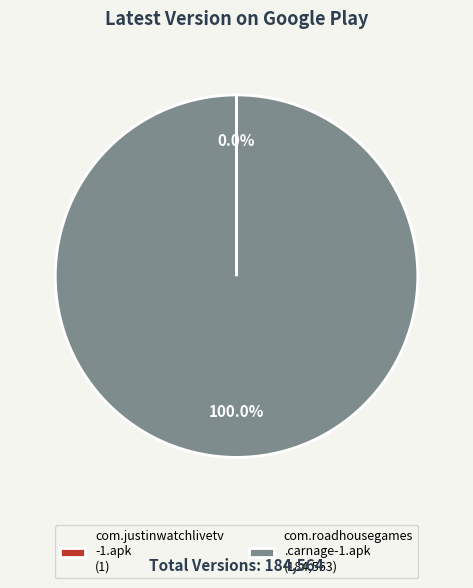

Which category has the biggest portion of the pie?

com.roadhousegames .carnage-1.apk (184,563)